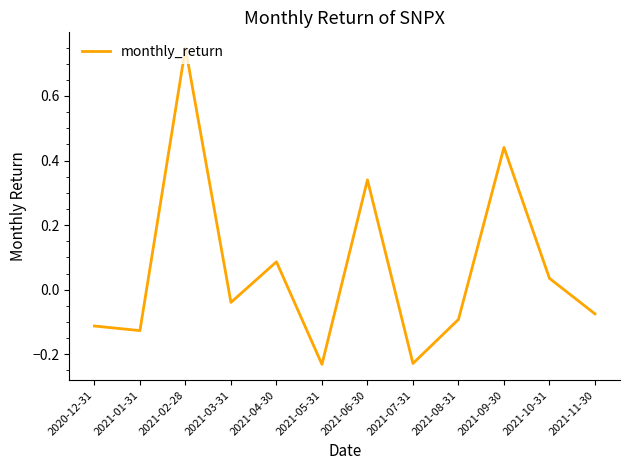

Is it true that the value at 2021-03-31 is -0.1?

False